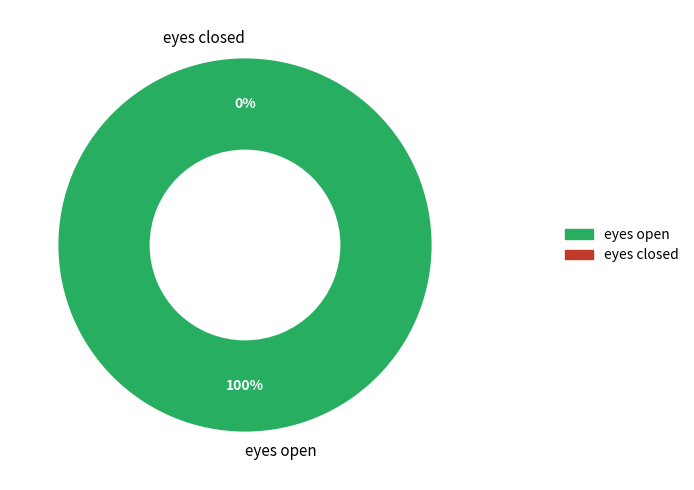

Count the number of slices in the pie.

2